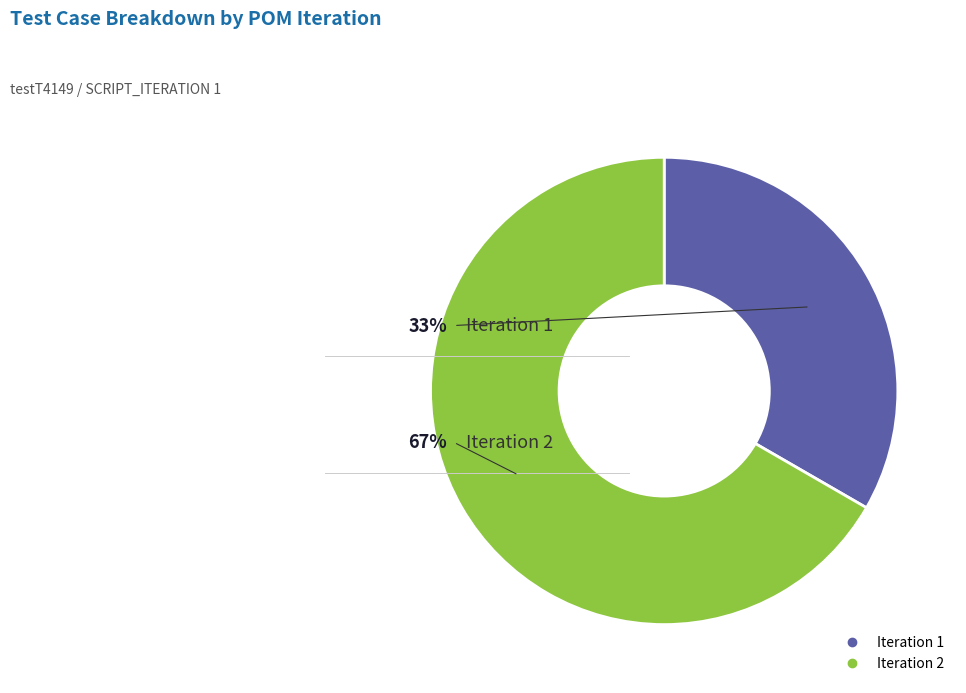

What is the largest slice in the pie chart?

Iteration 2